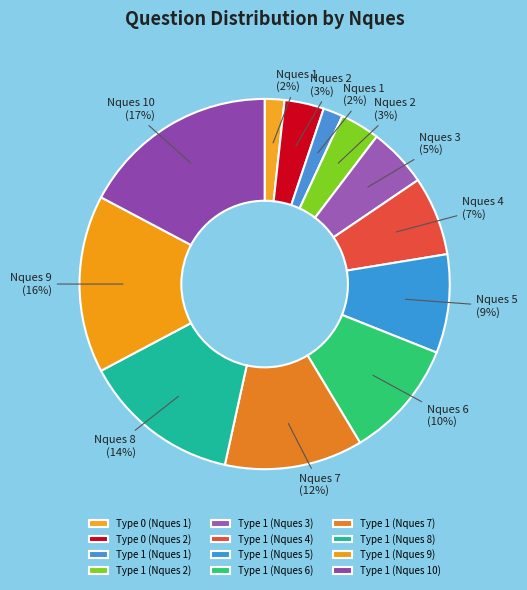

The Type 1 (Nques 2) slice represents 17% of the pie. True or false?

False